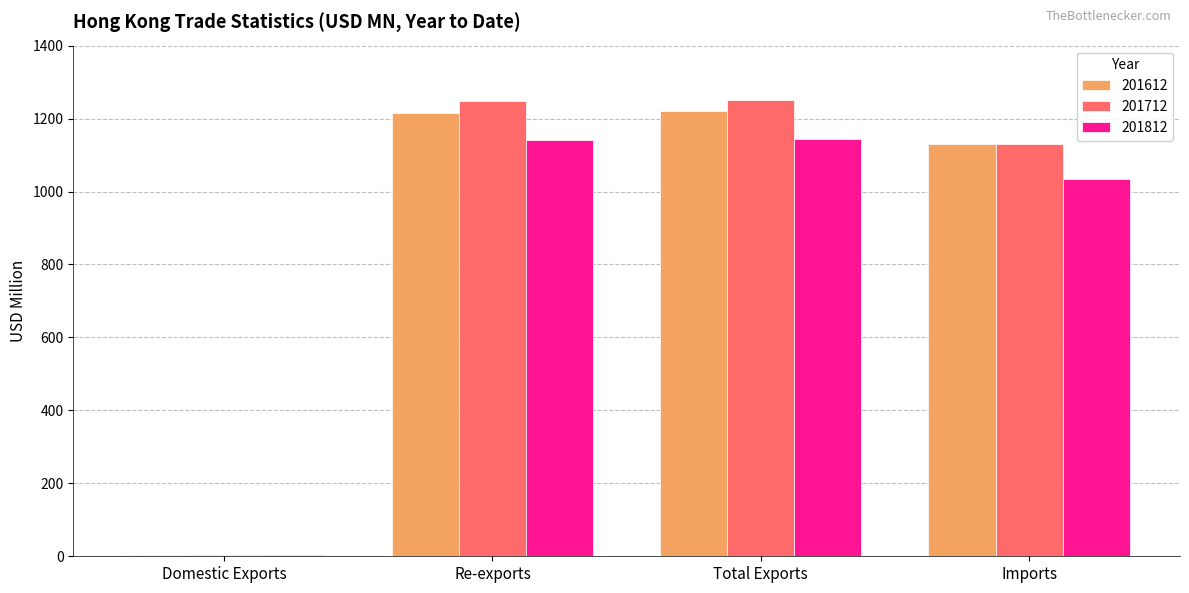

What is the highest value of the 201712 series?

1252.1